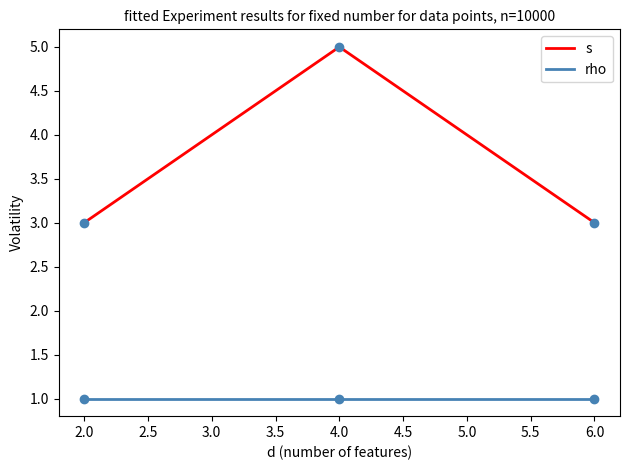

At which category is the sum across all series the highest?

4.0